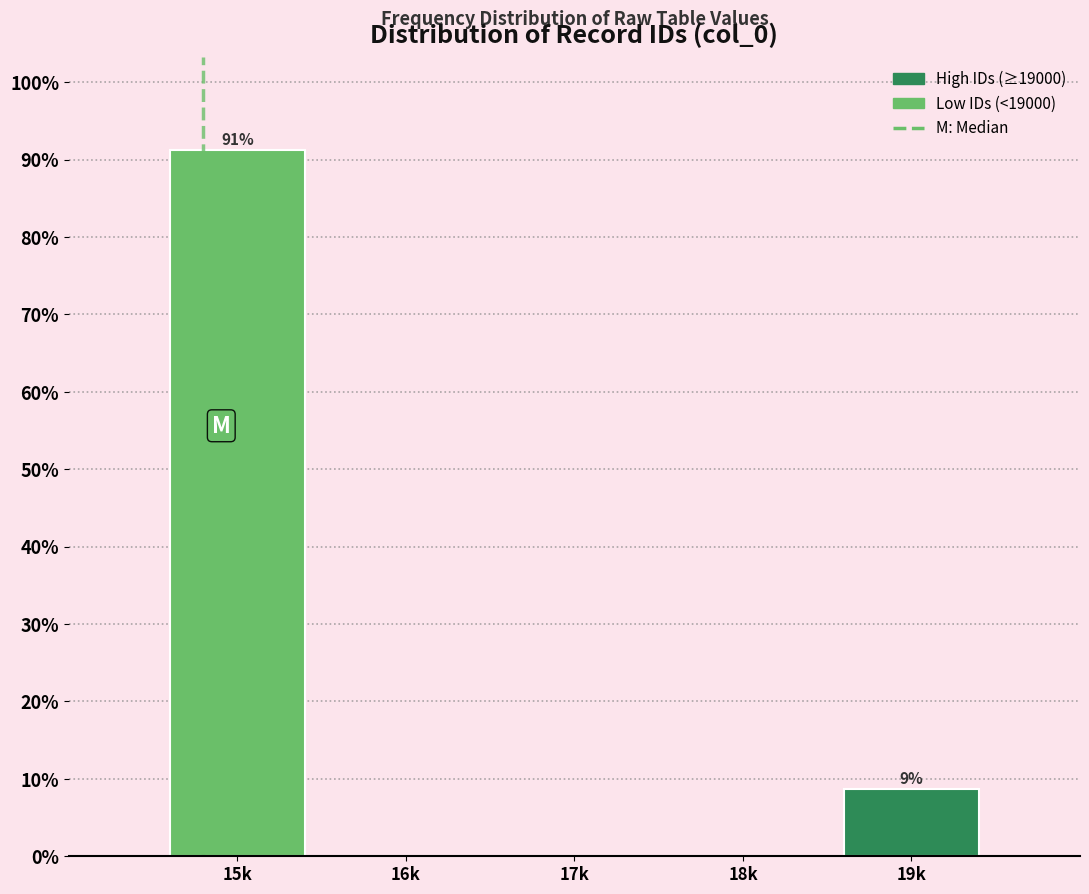

Reading left to right, what are all the values shown in this chart?

15k=91.3	16k=0.0	17k=0.0	18k=0.0	19k=8.7